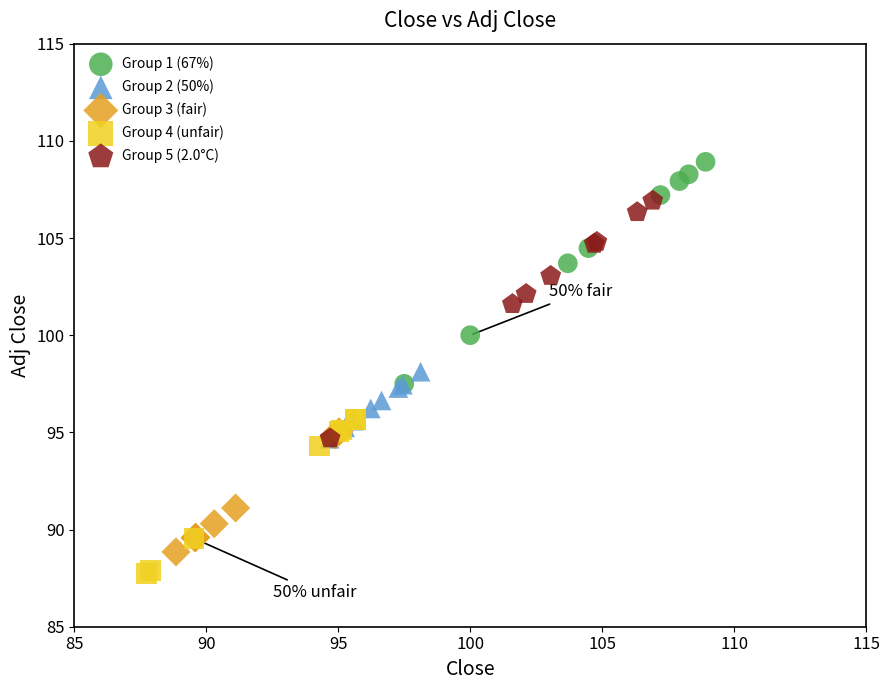

Which series reaches the maximum Y coordinate?

Group 1 (67%)